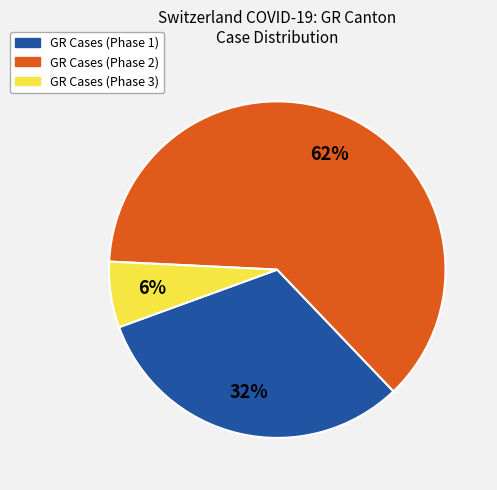

To the nearest percent, what is the difference between the largest and smallest slice percentages?

56%